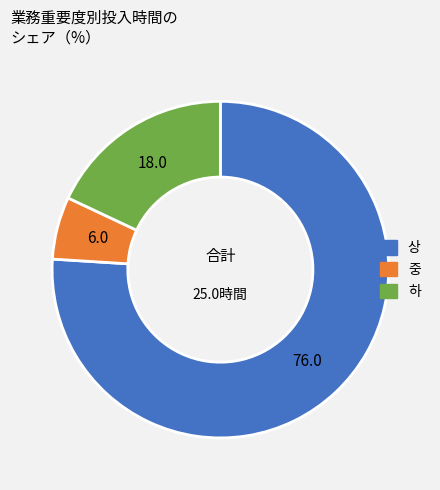

Is there any slice that represents more than half of the pie?

Yes